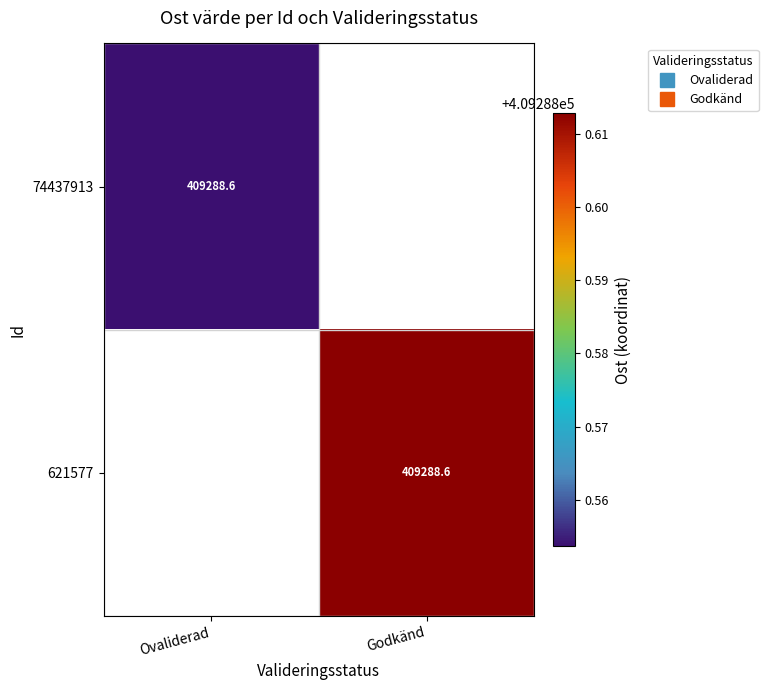

Is the value of 74437913 at Ovaliderad greater than the value of 621577 at Godkänd?

No